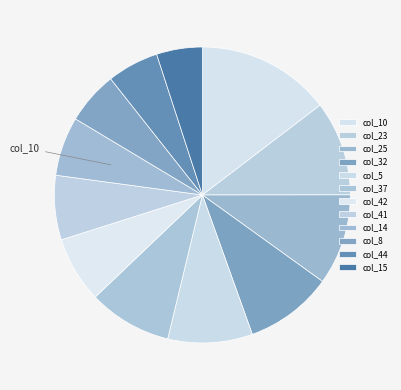

How many segments does this pie chart have?

12